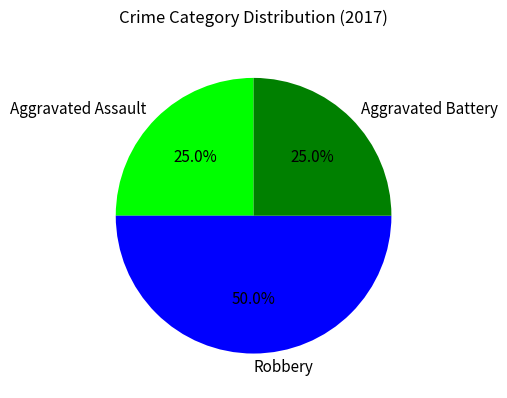

Does Aggravated Battery represent more than half of the total?

No